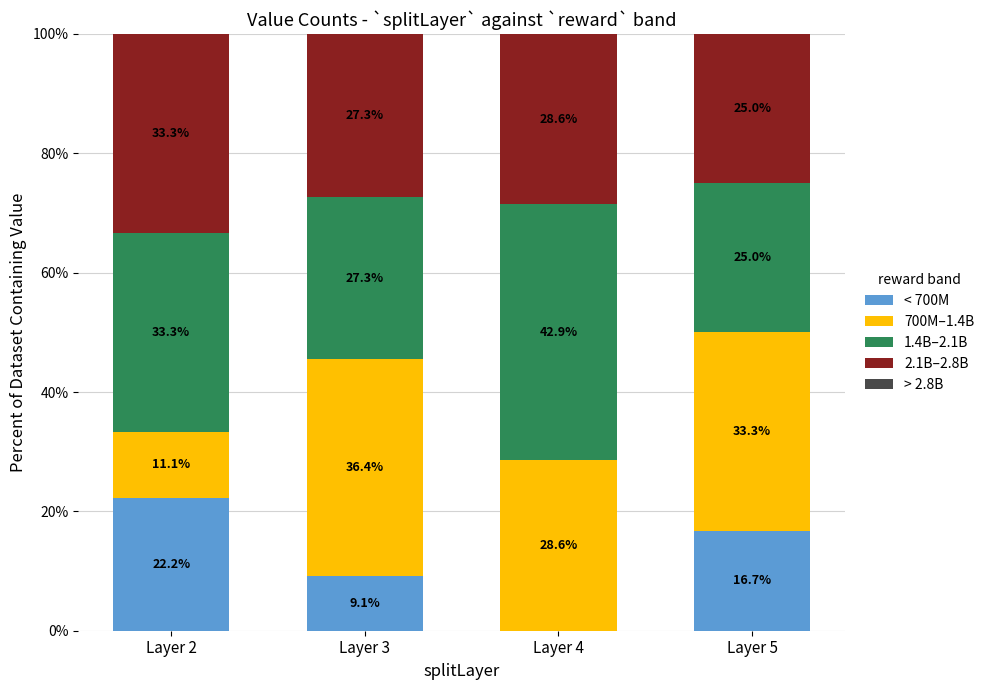

At which label does < 700M reach its peak?

Layer 2